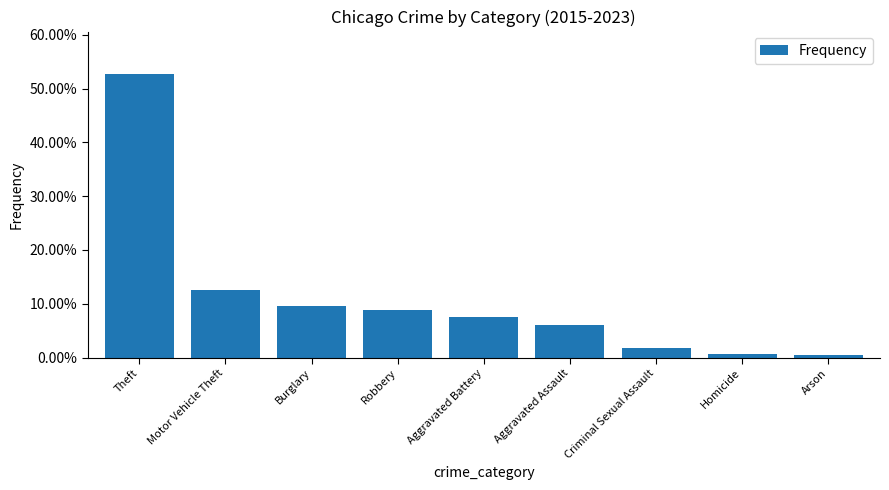

The chart shows a value of 0.1 at Aggravated Assault. True or false?

True